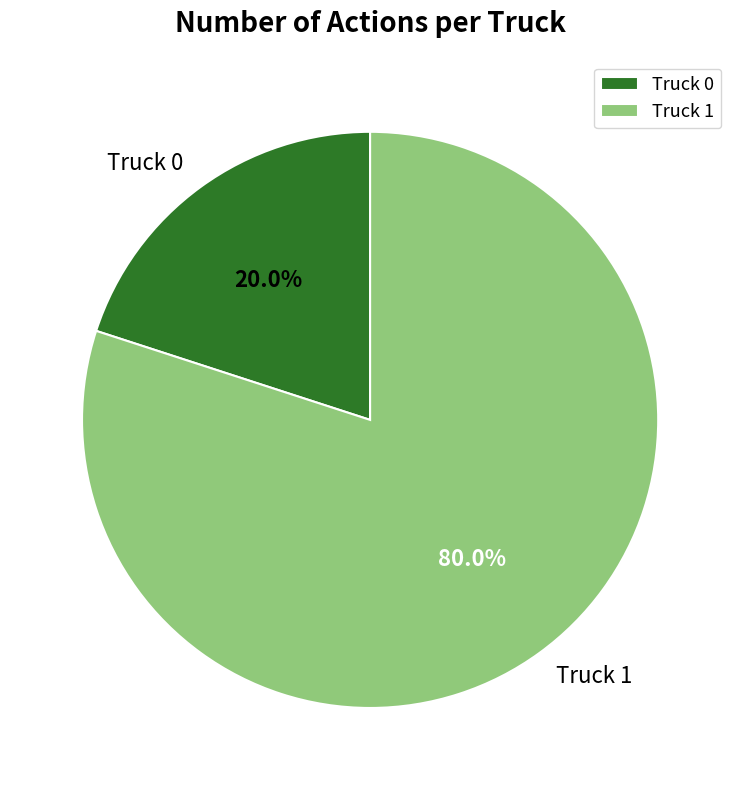

How many segments does this pie chart have?

2